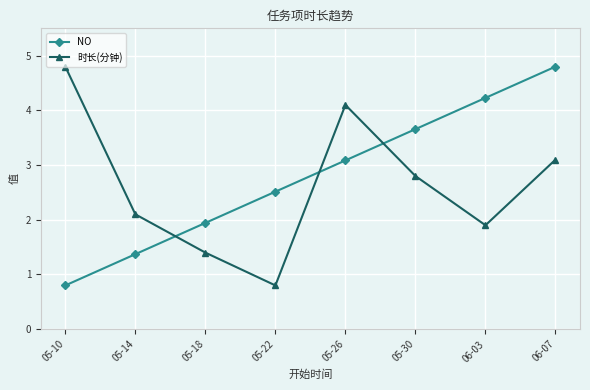

True or false: NO and 时长(分钟) cross at least once.

True